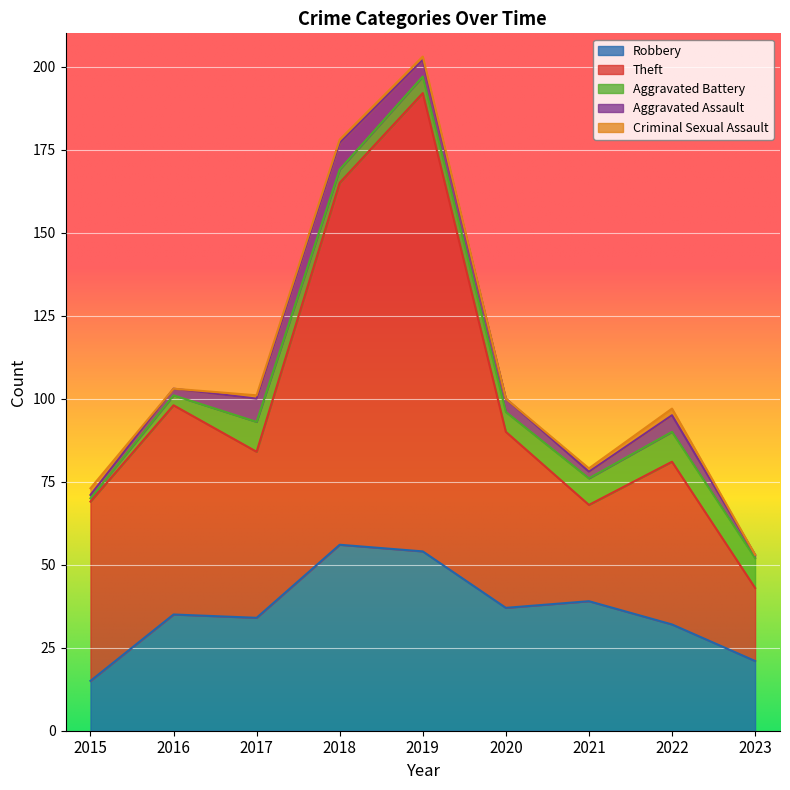

Rank the series at 2020 from lowest to highest value.

Criminal Sexual Assault, Aggravated Assault, Aggravated Battery, Robbery, Theft